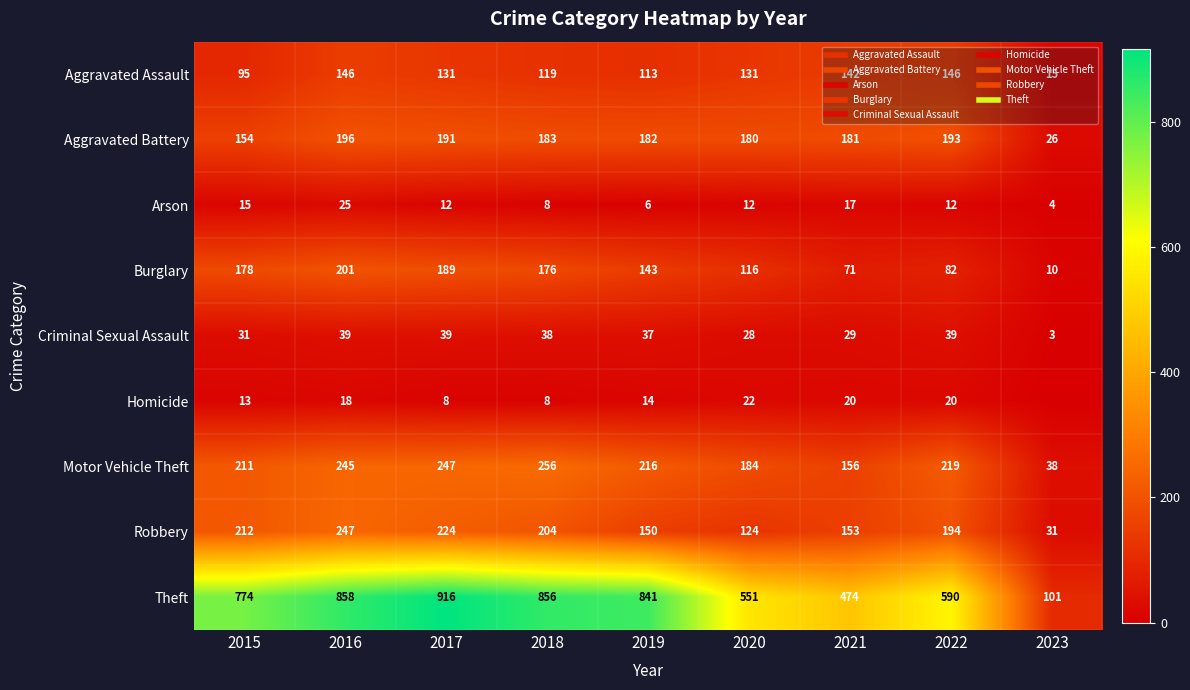

List the labels in order of Arson value, largest first.

2016, 2021, 2015, 2017, 2020, 2022, 2018, 2019, 2023